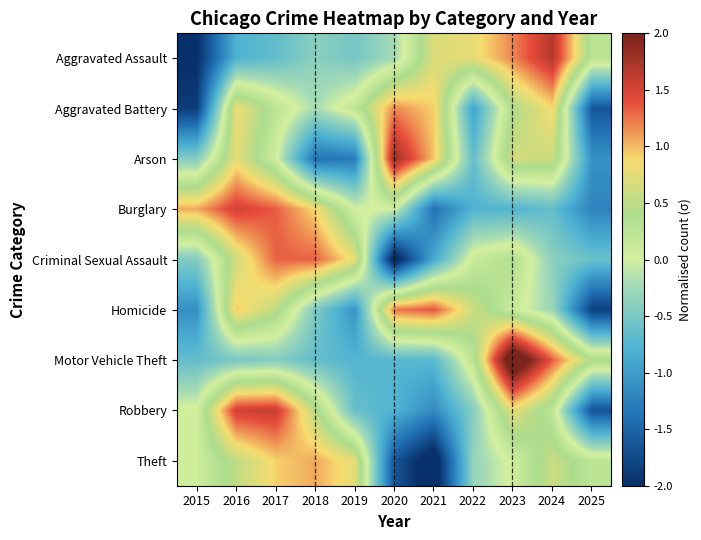

How many categories are shown in the chart?

11